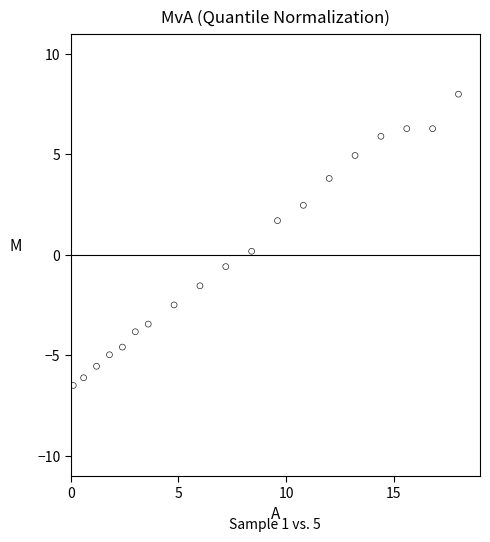

What is the range of Y values (max minus min)?

14.5